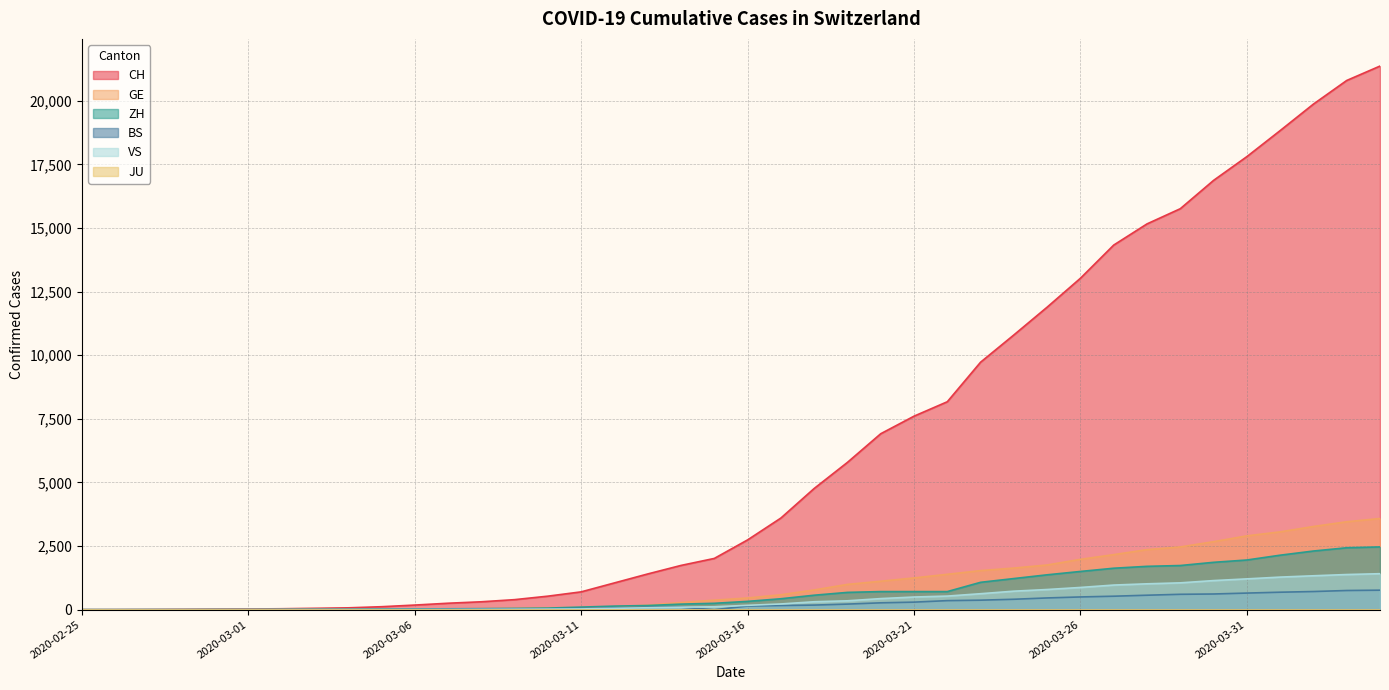

Which series has the largest total across all categories?

CH